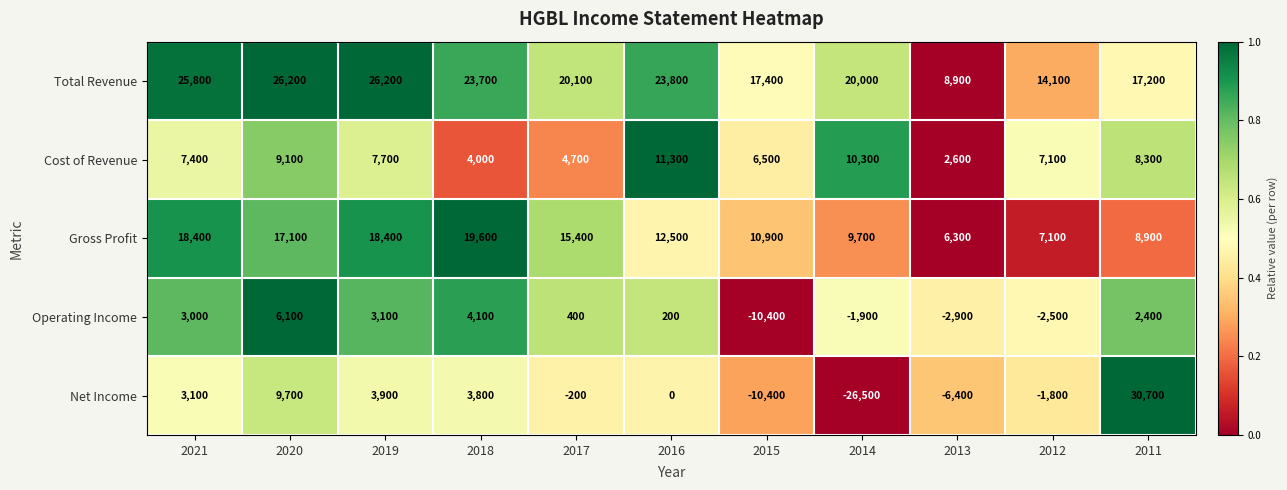

The value of Total Revenue at 2017 is 20100. True or false?

True